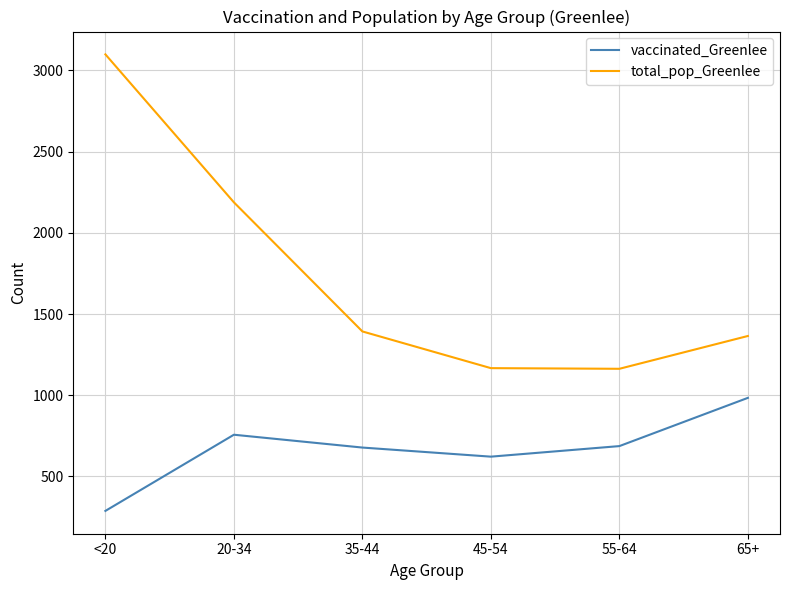

What is the spread (max minus min) of values at <20?

2811